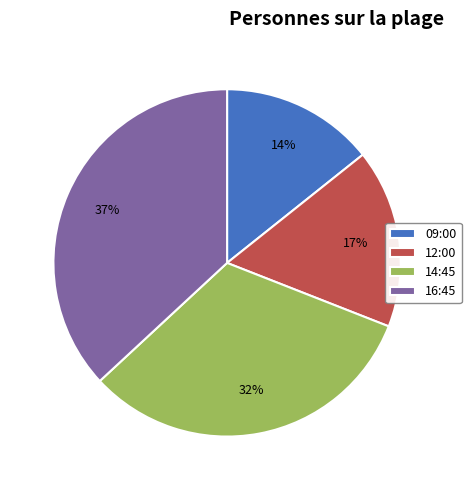

True or false: 14:45 accounts for 32% of the total.

True